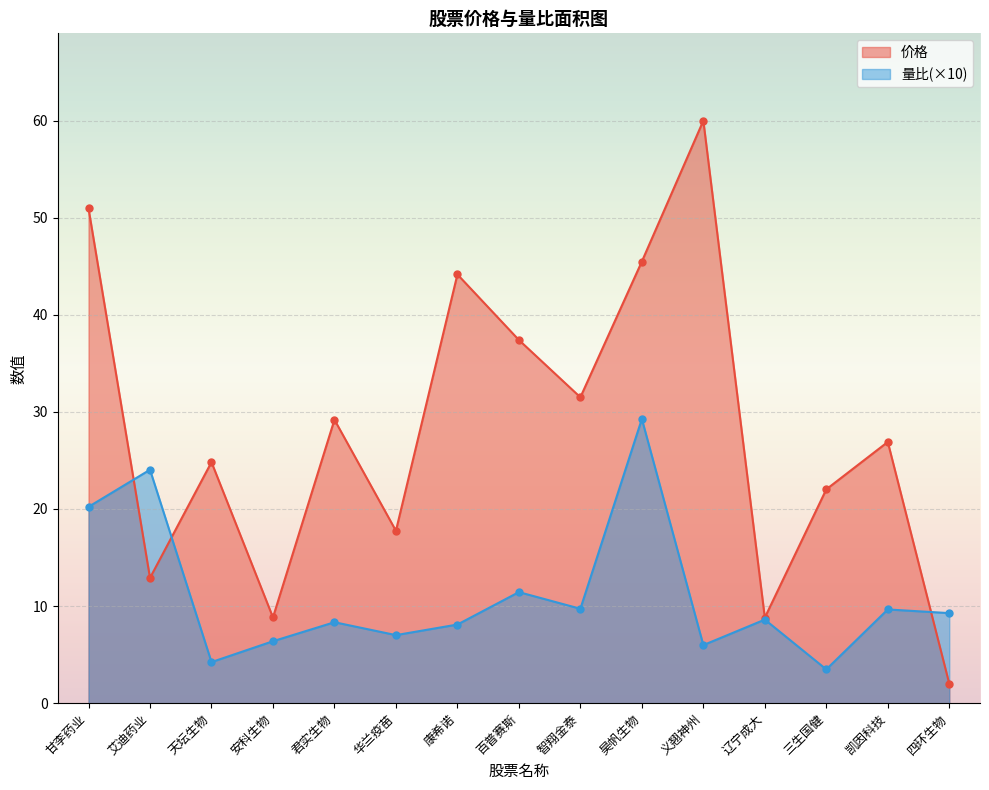

Where does the 量比 series first go above 8?

甘李药业